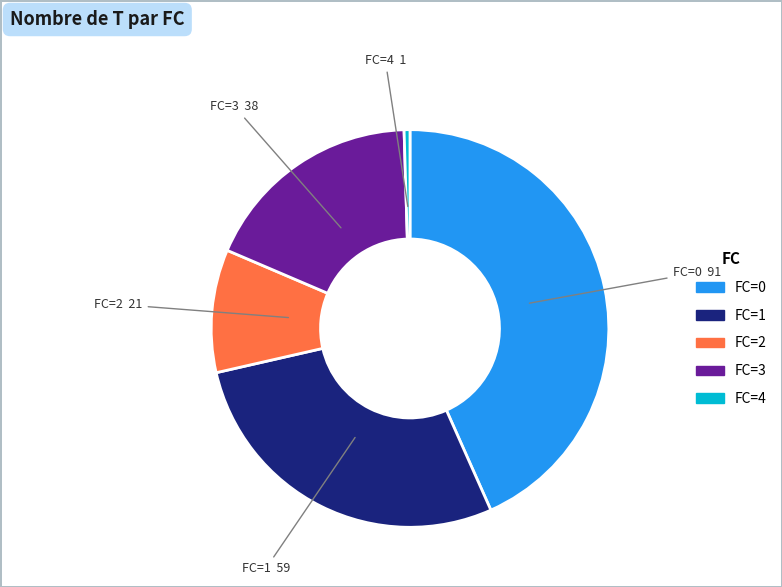

How many segments does this pie chart have?

5